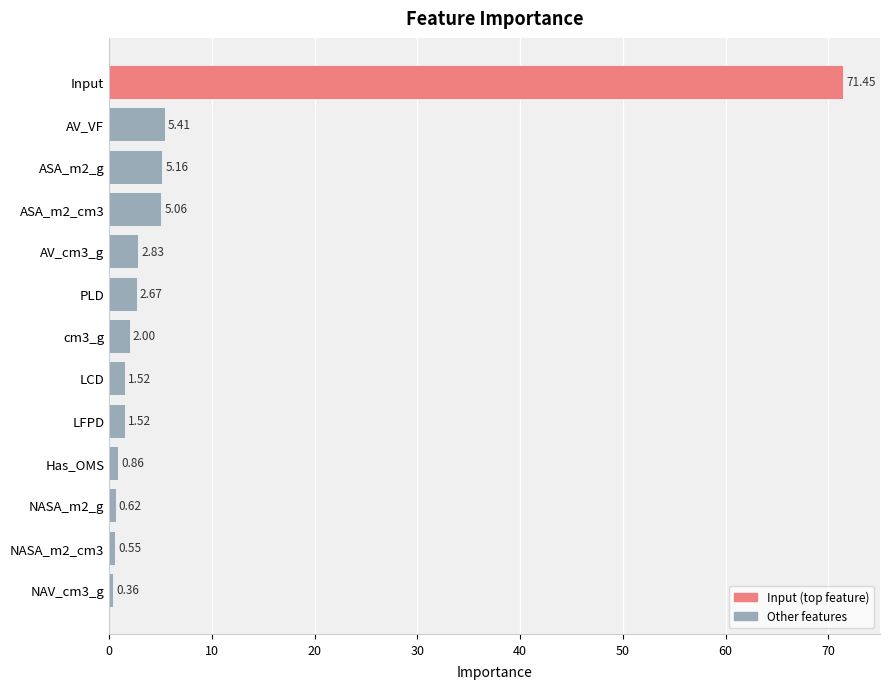

What is the difference between the second highest and minimum values?

5.0